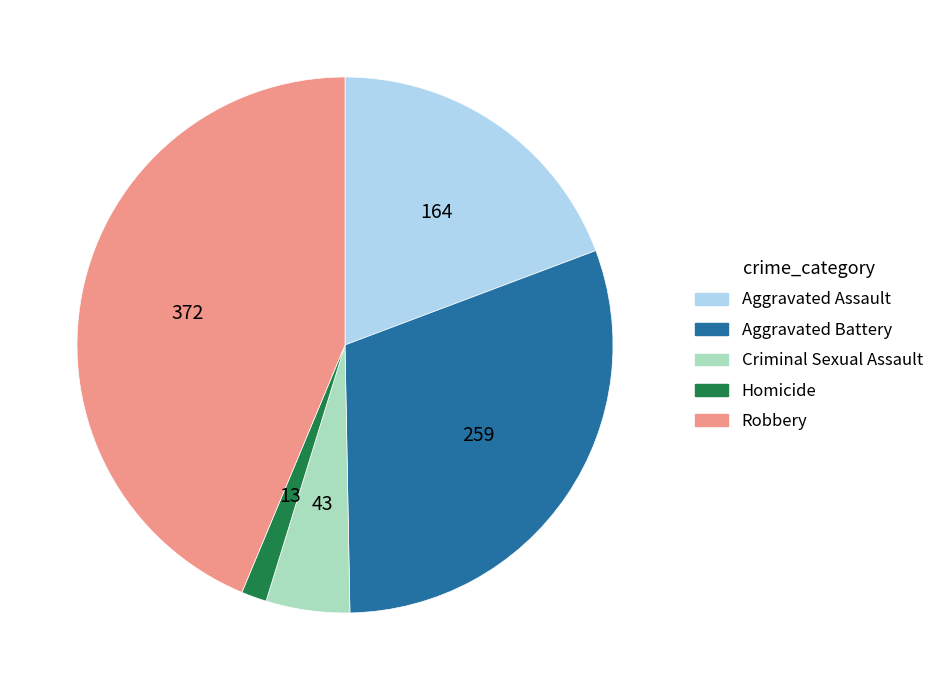

Which category has the biggest portion of the pie?

Robbery